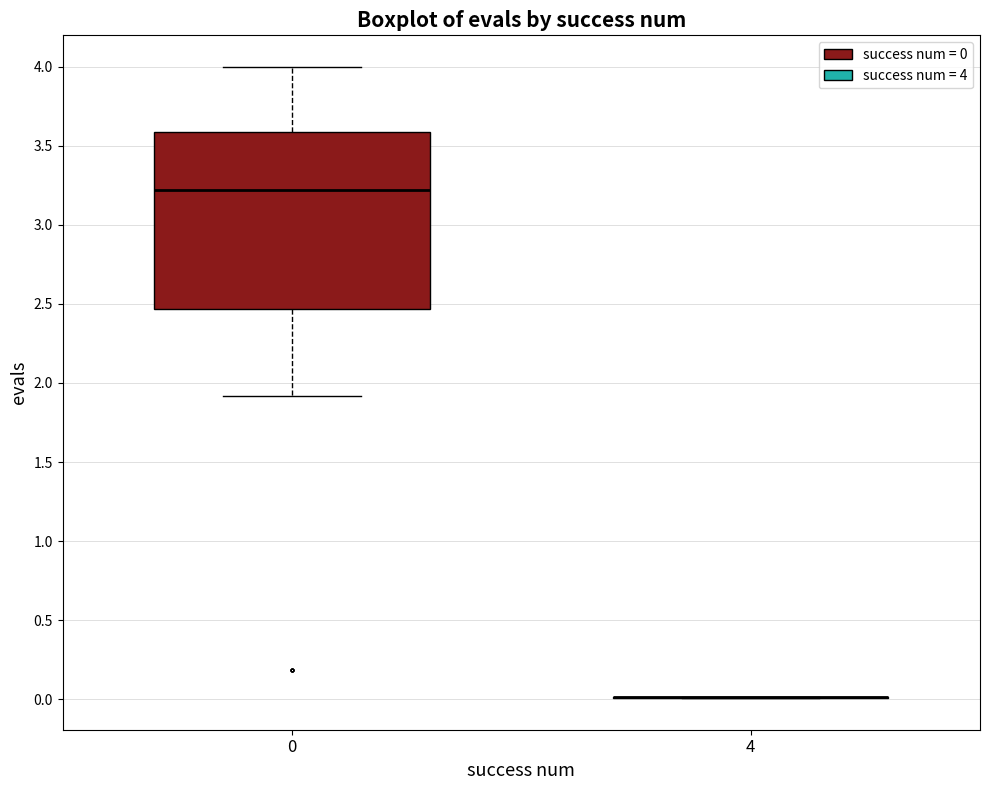

Which box is the tallest, from its lower edge to its upper edge?

0